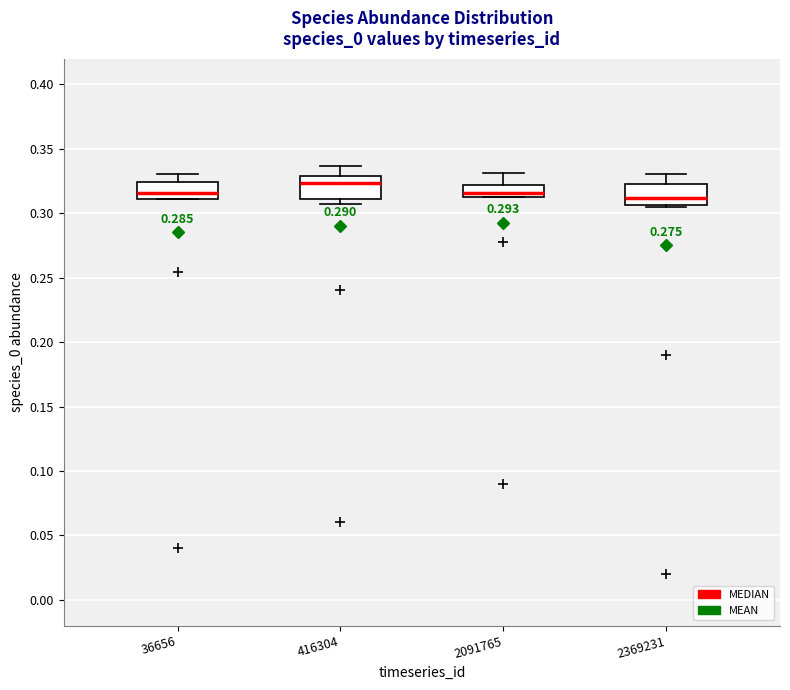

Reading left to right, read every box against the y-axis: the position of its median line, the range the box covers, and the ends of its whiskers. The values are not printed on the chart, so give them approximately, as read against the axis.

36656: median 0.315, box 0.310 to 0.325, whiskers 0.310 to 0.330
416304: median 0.325, box 0.310 to 0.330, whiskers 0.305 to 0.335
2091765: median 0.315 (just above the box's lower edge), box 0.315 to 0.320, whiskers 0.310 to 0.330
2369231: median 0.310, box 0.305 to 0.325, whiskers 0.305 to 0.330